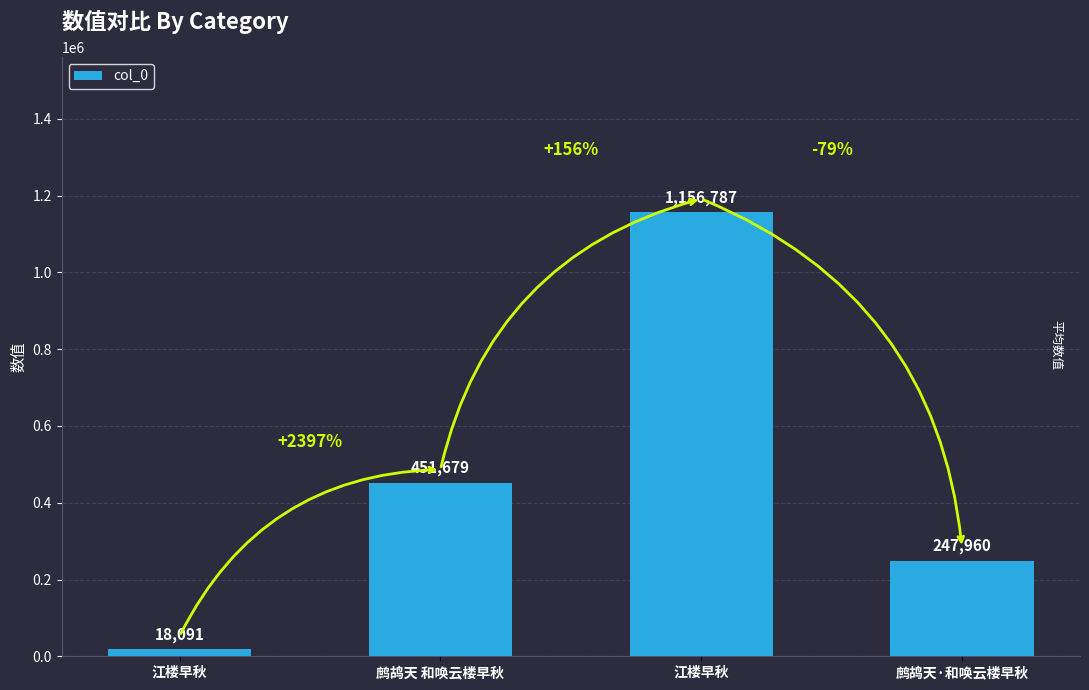

What is the greatest value displayed?

1156787